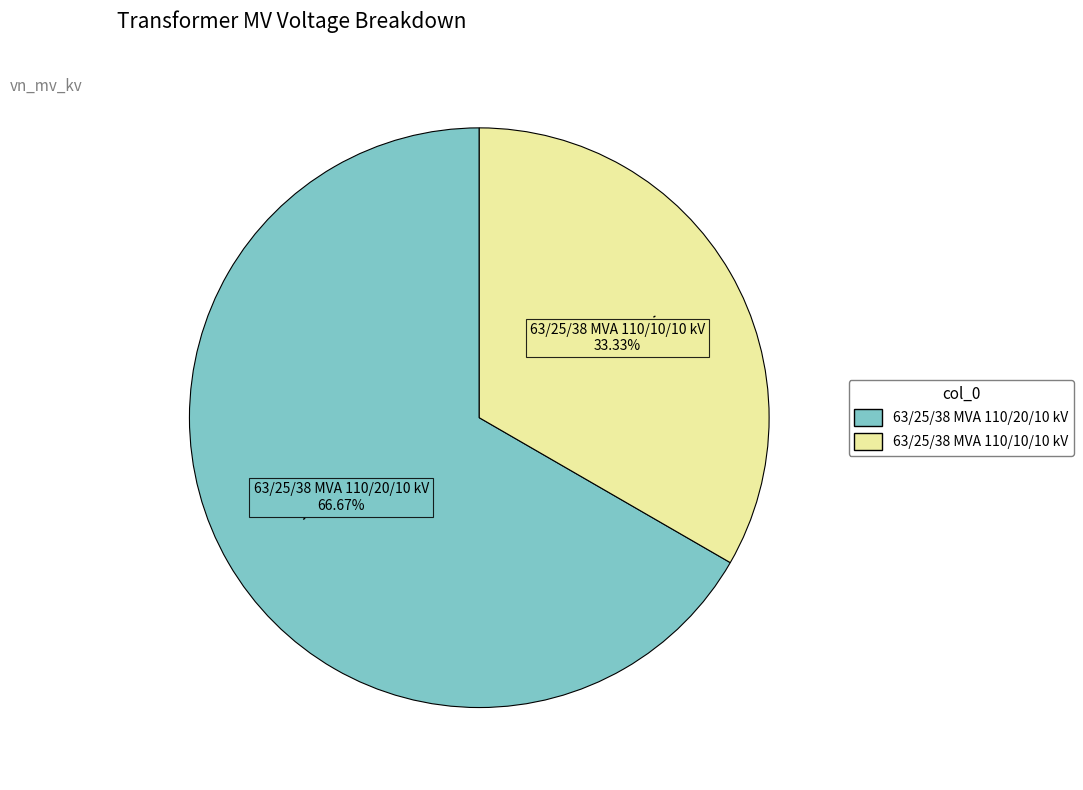

Is there any slice that represents more than half of the pie?

Yes